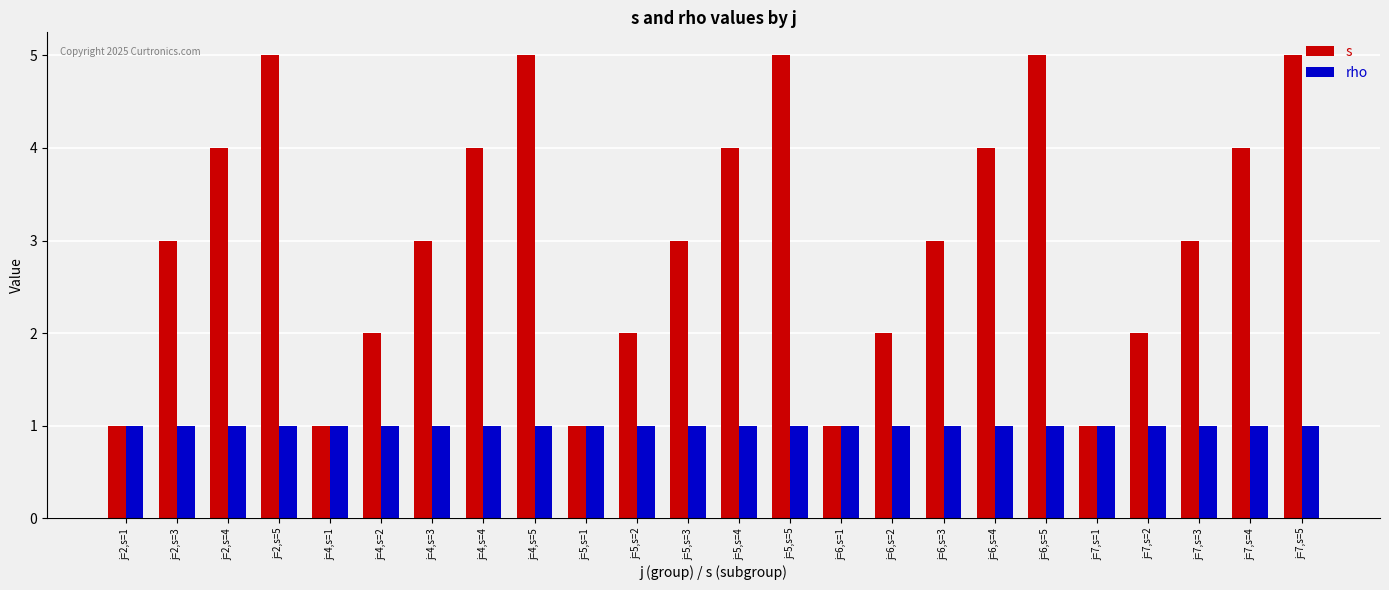

The s series shows 1 at j=4,s=4. True or false?

False